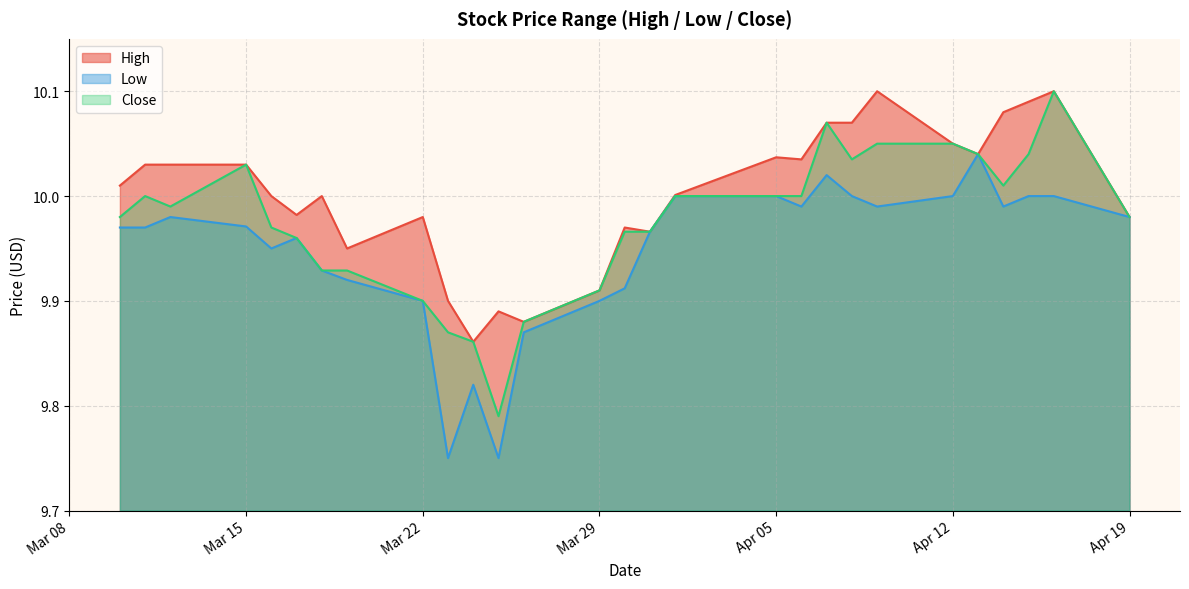

True or false: High and Close intersect in this chart.

False